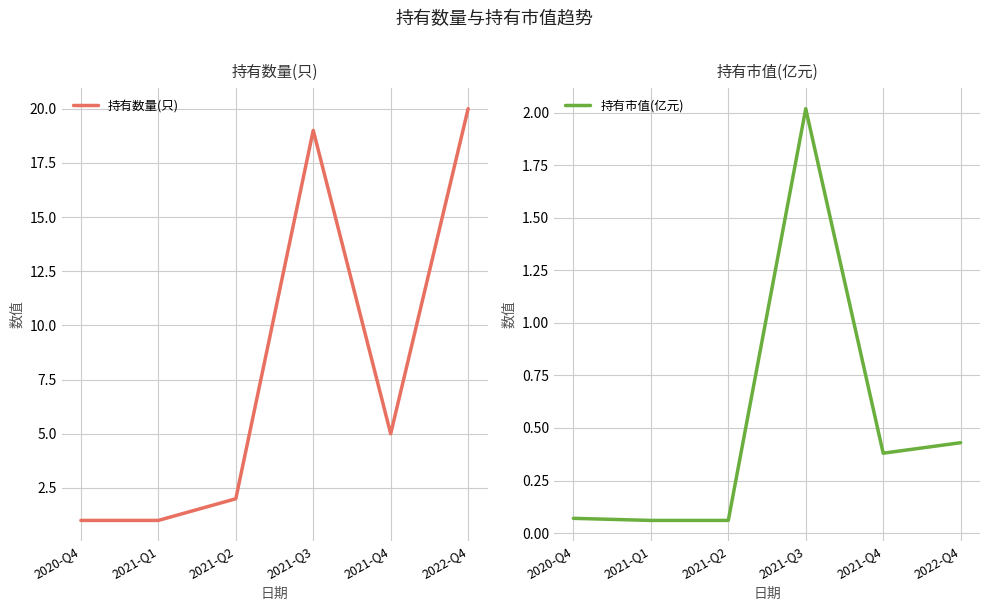

What are all the series names shown in the legend?

持有数量(只), 持有市值(亿元)